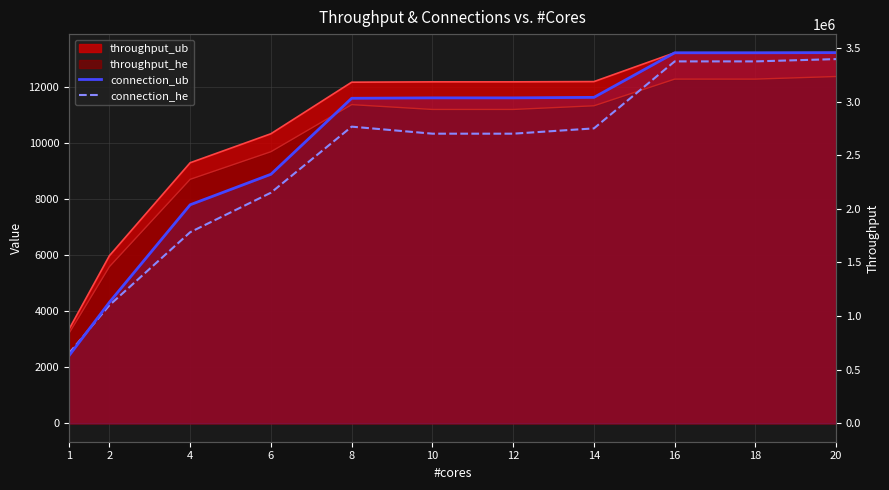

Which series has the largest total across all categories?

connection_ub